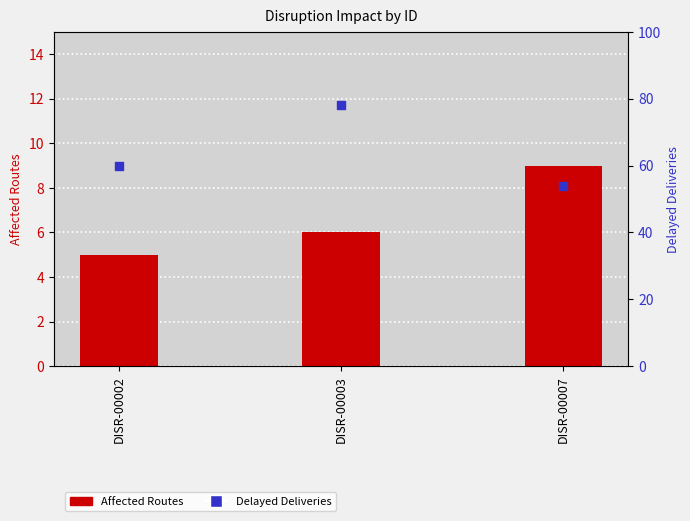

Which series has the widest spread of Y values?

Delayed Deliveries